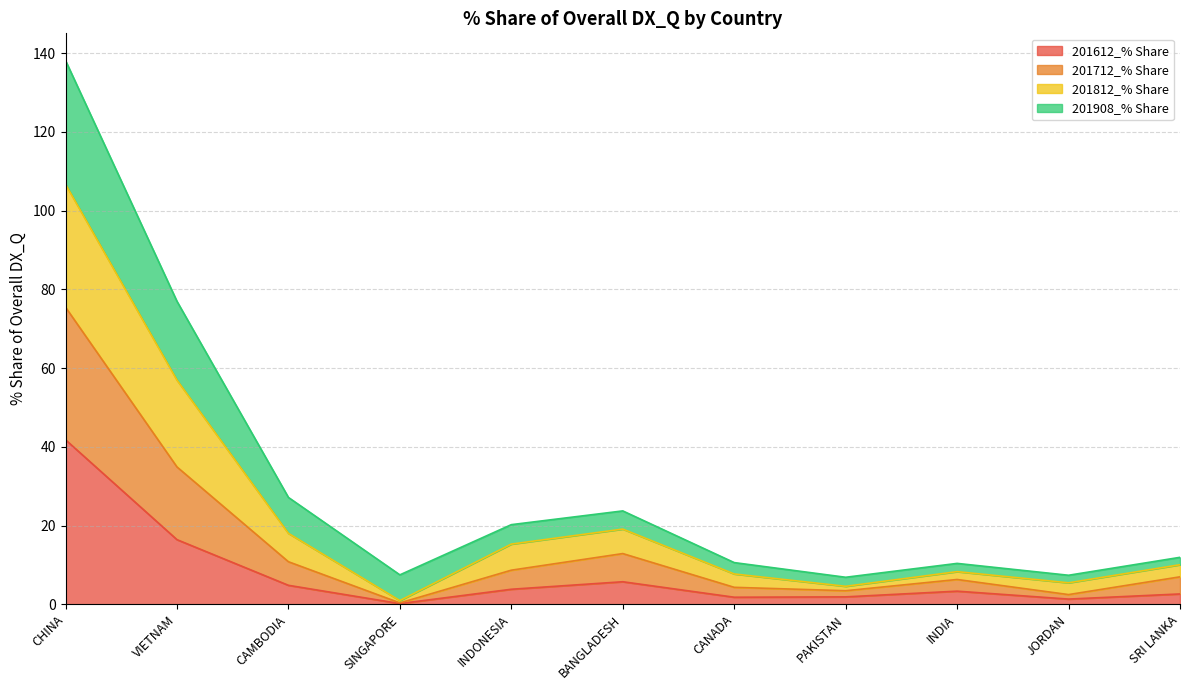

How many interior local valleys does the 201612_% Share series have?

3